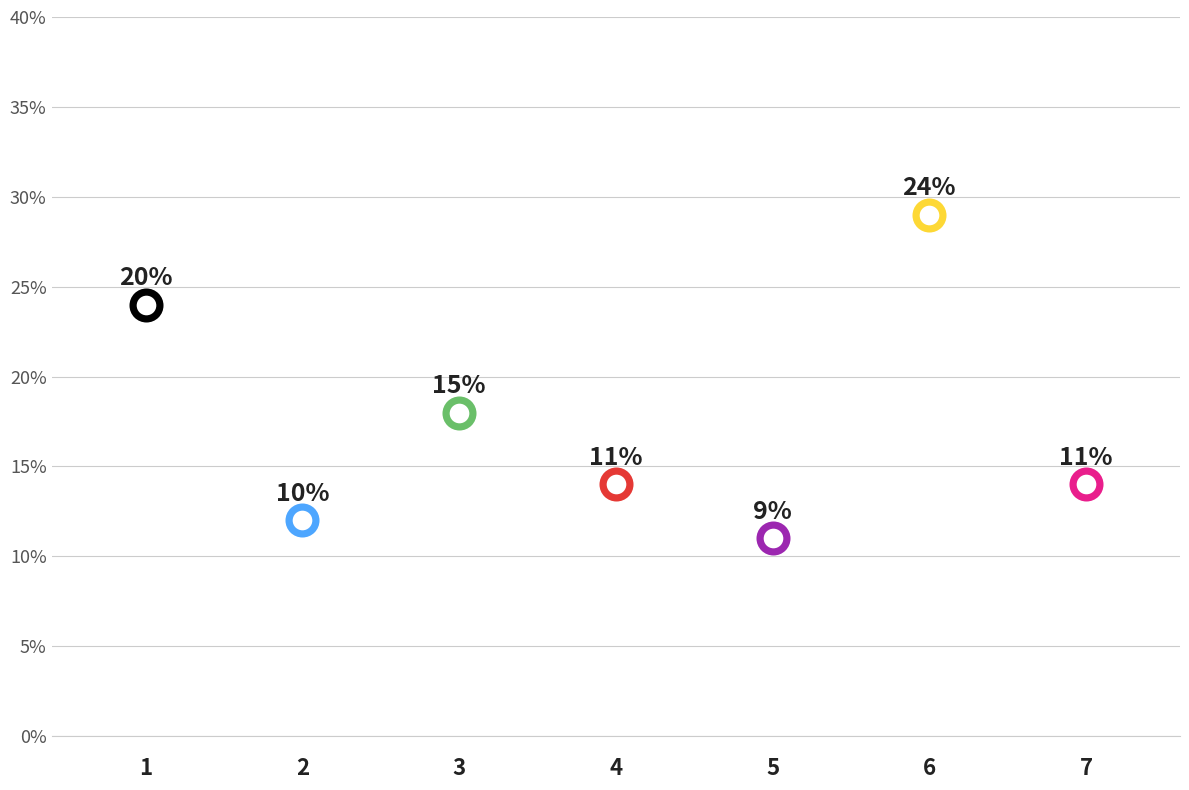

What is the change in value from 2 to 5?

-1